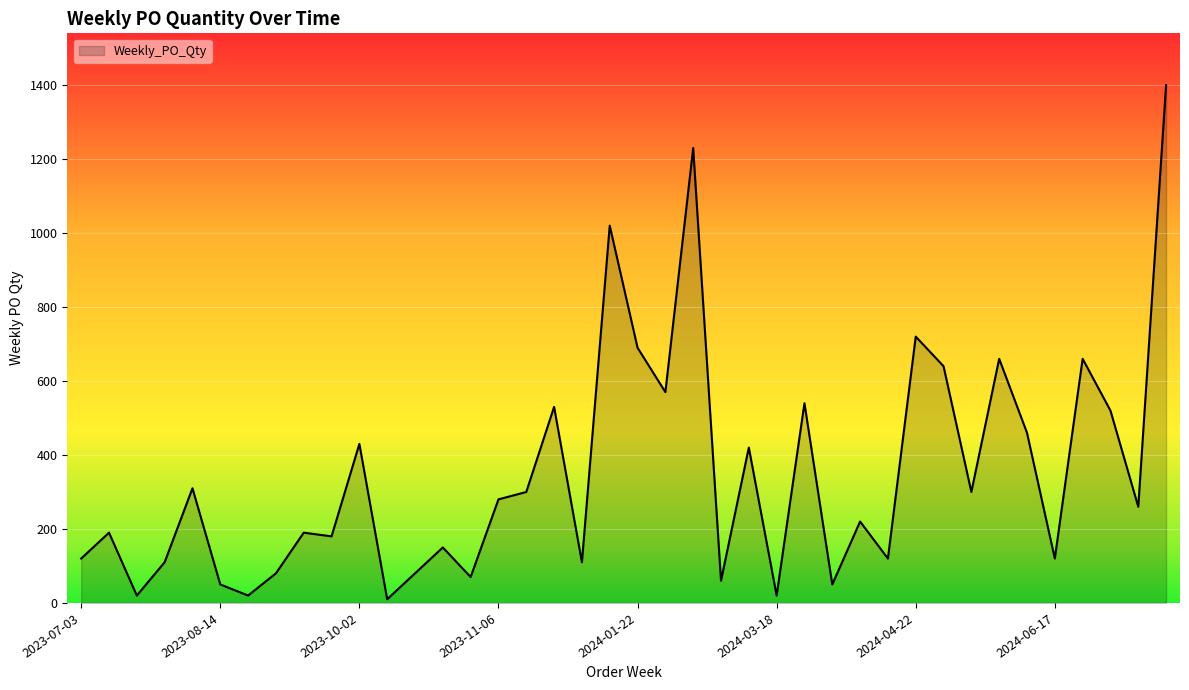

What is the maximum value shown in the chart?

1400